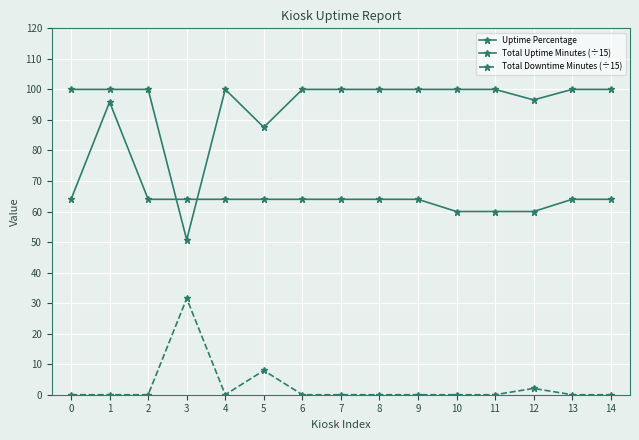

The Uptime Percentage series shows 59.1 at 8. True or false?

False